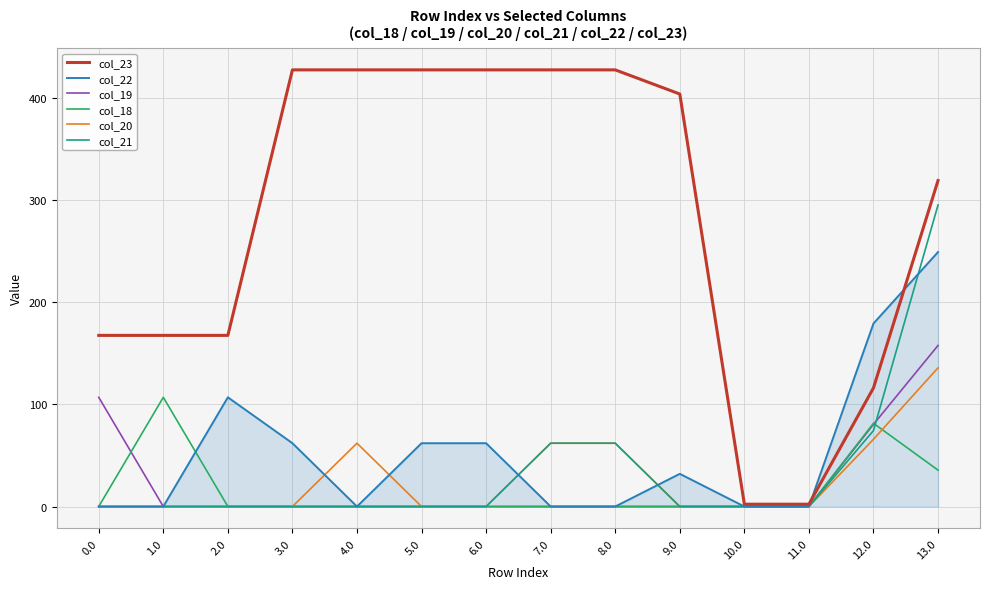

What is the difference between the maximum and minimum values in the col_20 series?

135.9